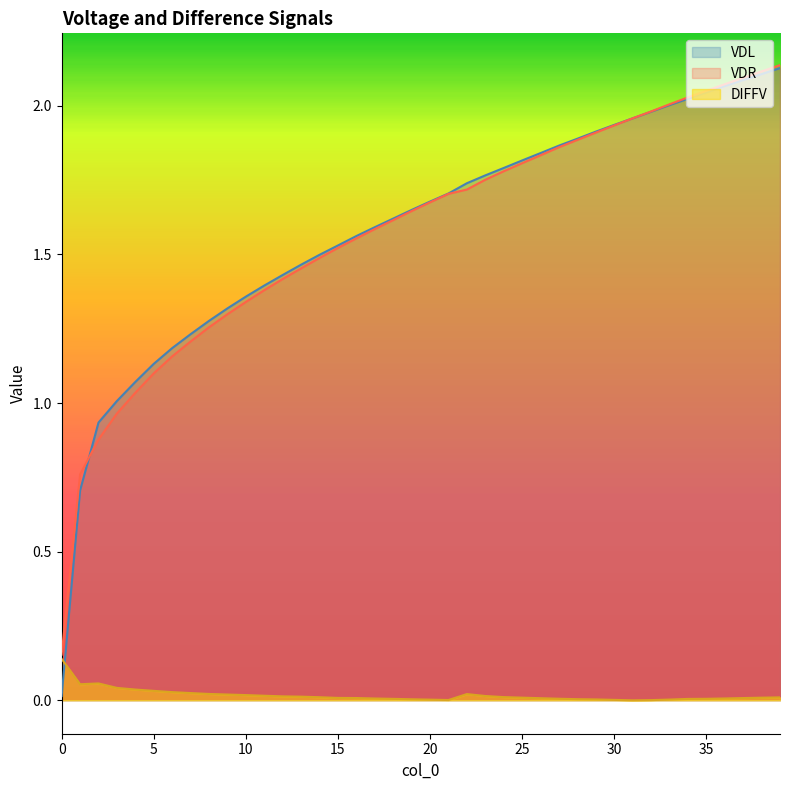

Reading left to right, extract all data points from this chart.

VDL: 0.0	0.7	0.9	1.0	1.1	1.1	1.2	1.2	1.3	1.3	1.4	1.4	1.4	1.5	1.5	1.5	1.6	1.6	1.6	1.6	1.7	1.7	1.7	1.8	1.8	1.8	1.8	1.9	1.9	1.9	1.9	2.0	2.0	2.0	2.0	2.0	2.1	2.1	2.1	2.1
VDR: 0.2	0.8	0.9	1.0	1.0	1.1	1.2	1.2	1.3	1.3	1.3	1.4	1.4	1.5	1.5	1.5	1.6	1.6	1.6	1.6	1.7	1.7	1.7	1.8	1.8	1.8	1.8	1.9	1.9	1.9	1.9	2.0	2.0	2.0	2.0	2.0	2.1	2.1	2.1	2.1
DIFFV: 0.1	0.1	0.1	0.0	0.0	0.0	0.0	0.0	0.0	0.0	0.0	0.0	0.0	0.0	0.0	0.0	0.0	0.0	0.0	0.0	0.0	0.0	0.0	0.0	0.0	0.0	0.0	0.0	0.0	0.0	0.0	0.0	0.0	0.0	0.0	0.0	0.0	0.0	0.0	0.0